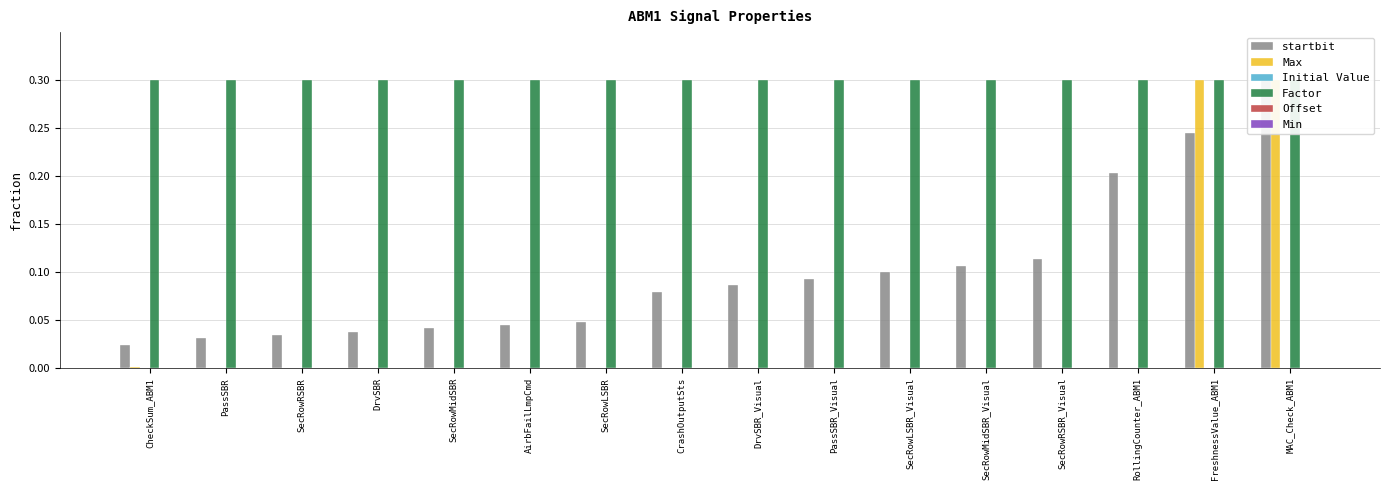

The Initial Value series shows 0.0 at MAC_Check_ABM1. True or false?

True